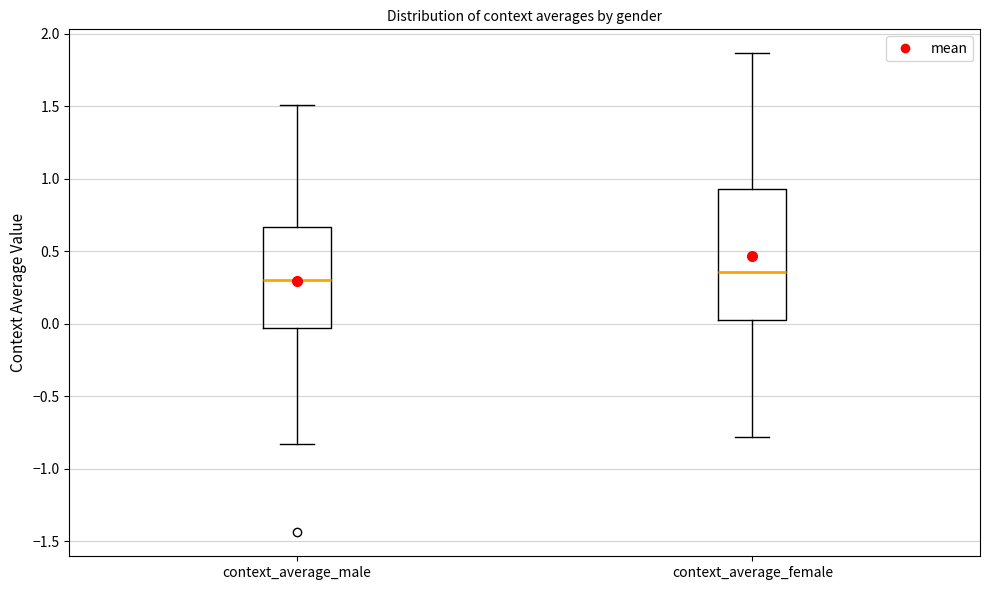

Reading left to right, read every box against the y-axis: the position of its median line, the range the box covers, and the ends of its whiskers. The values are not printed on the chart, so give them approximately, as read against the axis.

context_average_male: median 0.30, box -0.05 to 0.65, whiskers -0.85 to 1.50
context_average_female: median 0.35, box 0.00 to 0.95, whiskers -0.80 to 1.85